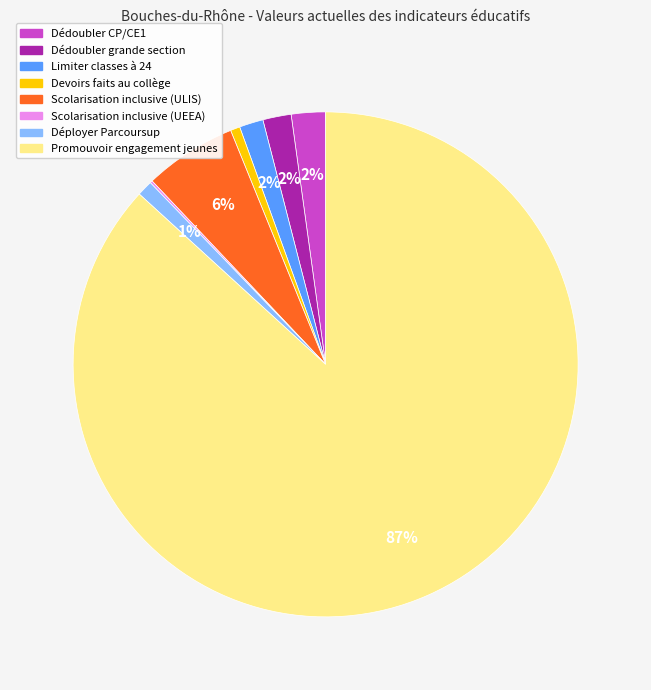

Is the sum of Déployer Parcoursup and Promouvoir engagement jeunes greater than half?

Yes